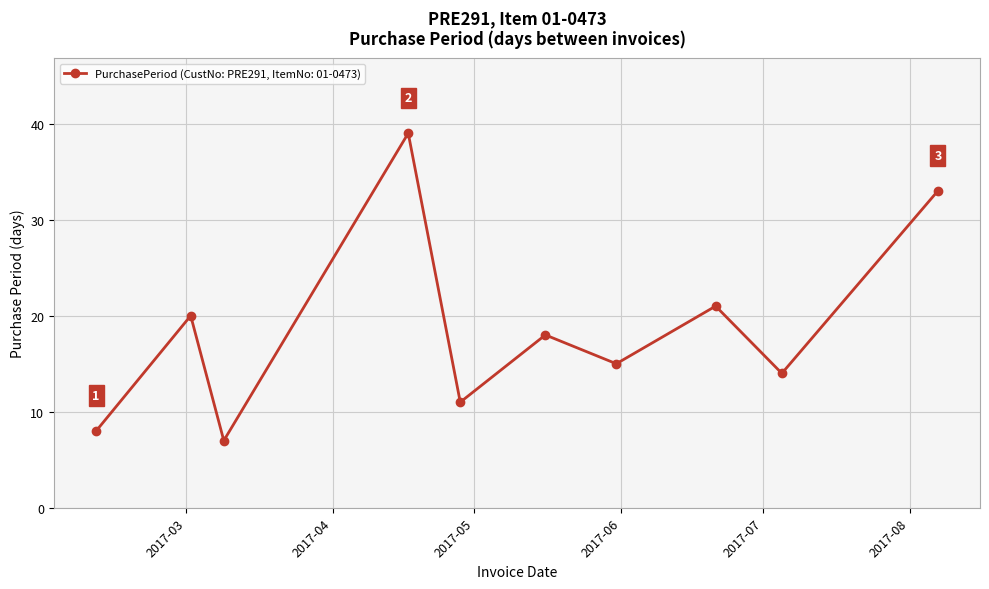

Reading right to left, extract all data points from this chart.

33	14	21	15	18	11	39	7	20	8